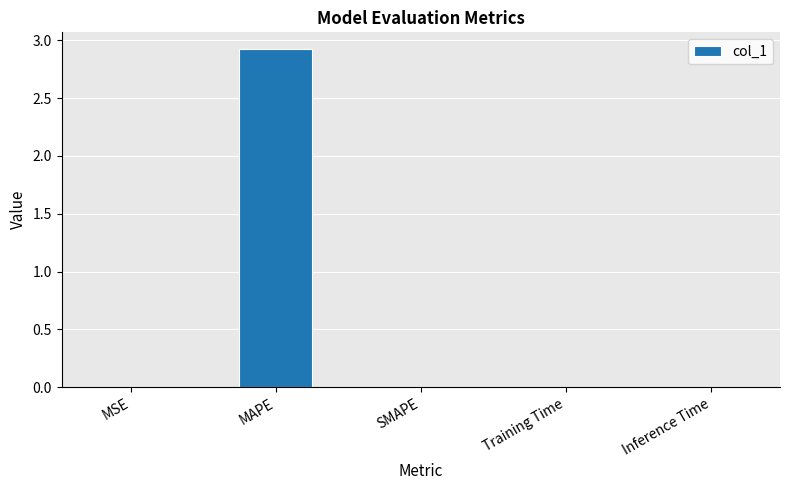

Which category has the highest value across all series?

MAPE